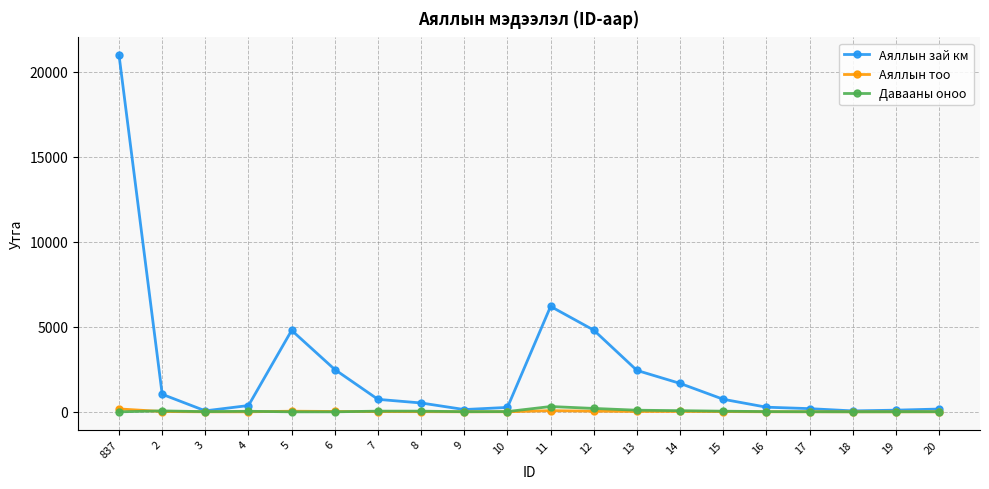

What is the spread (max minus min) of values at 6?

2489